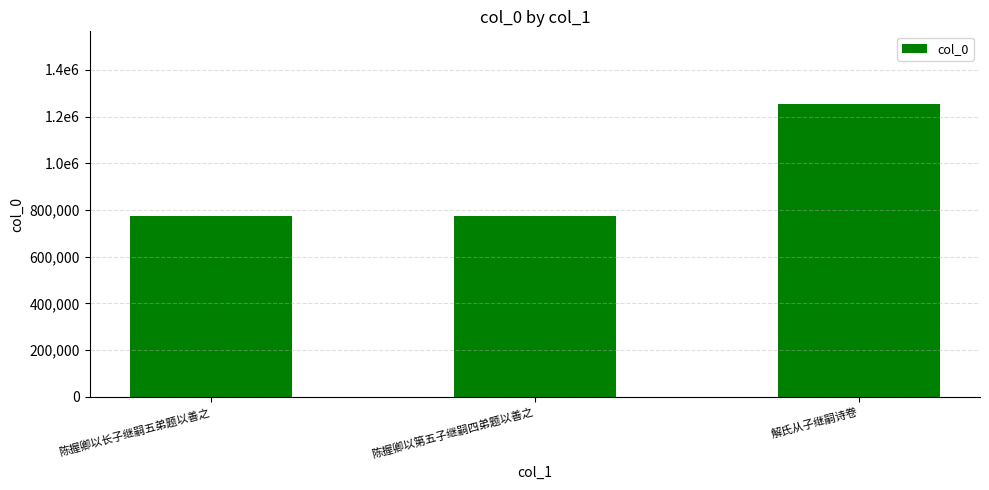

Reading left to right, what are all the values shown in this chart?

773608	773655	1251649